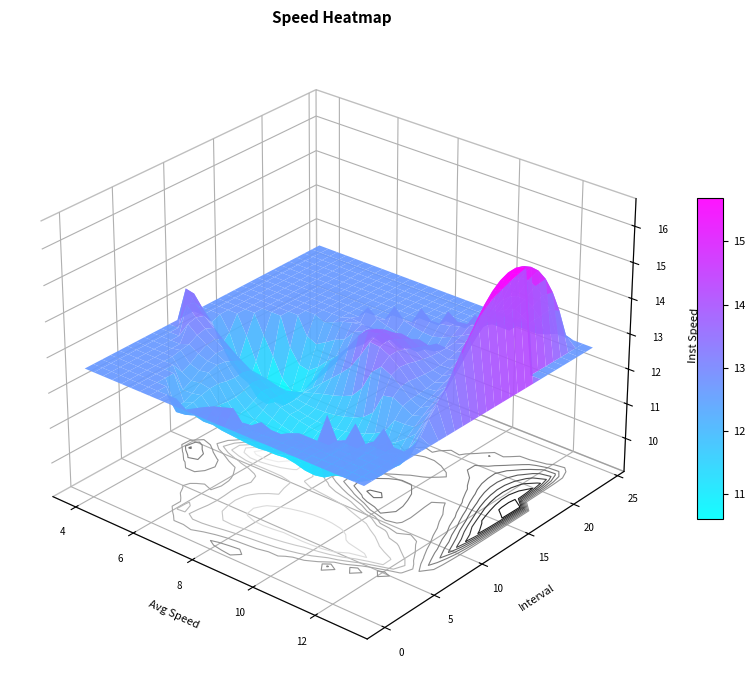

Which category has the lowest value across all series?

10